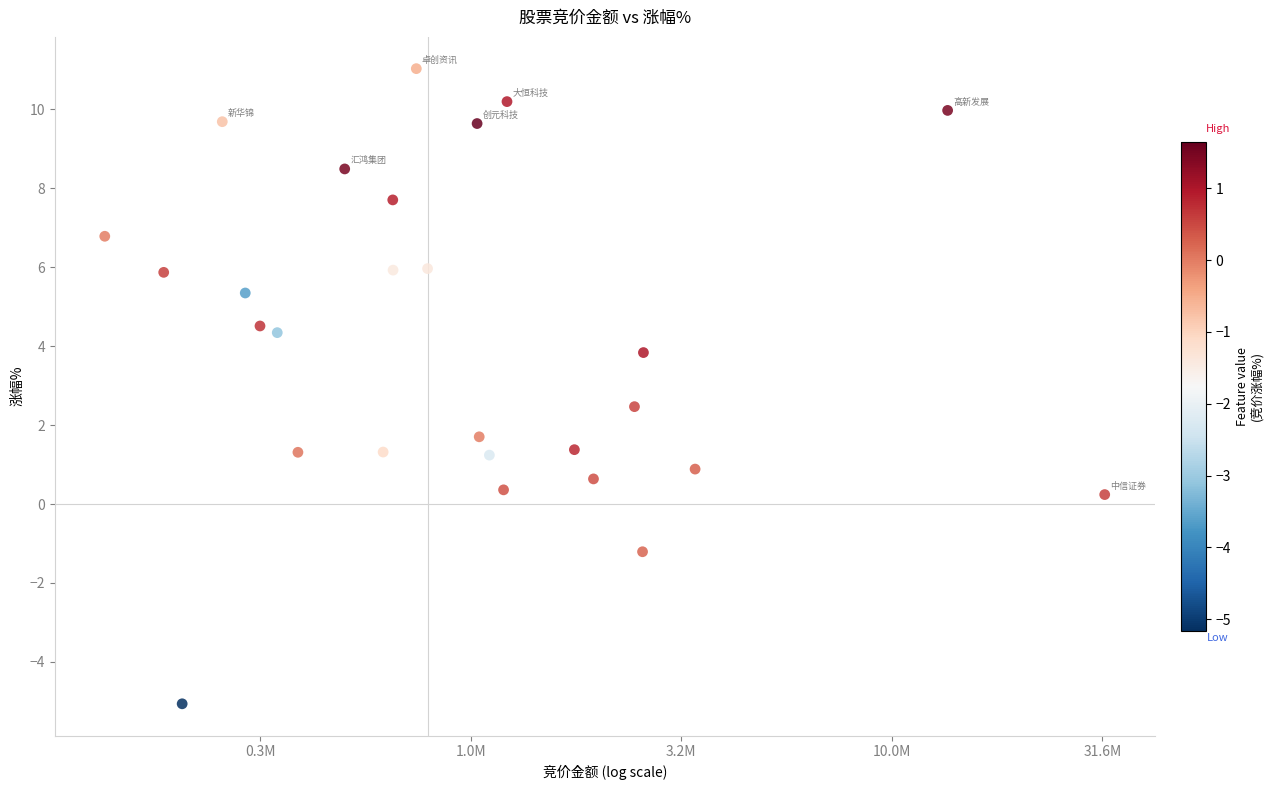

What is the range of Y values (max minus min)?

16.1